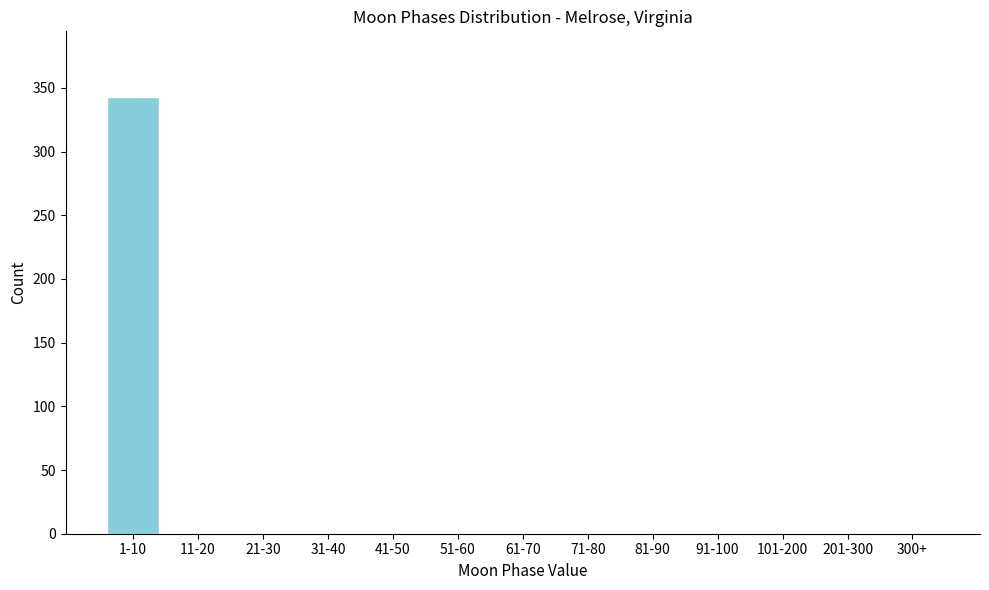

Reading left to right, extract all data points from this chart.

1-10=343	11-20=0	21-30=0	31-40=0	41-50=0	51-60=0	61-70=0	71-80=0	81-90=0	91-100=0	101-200=0	201-300=0	300+=0